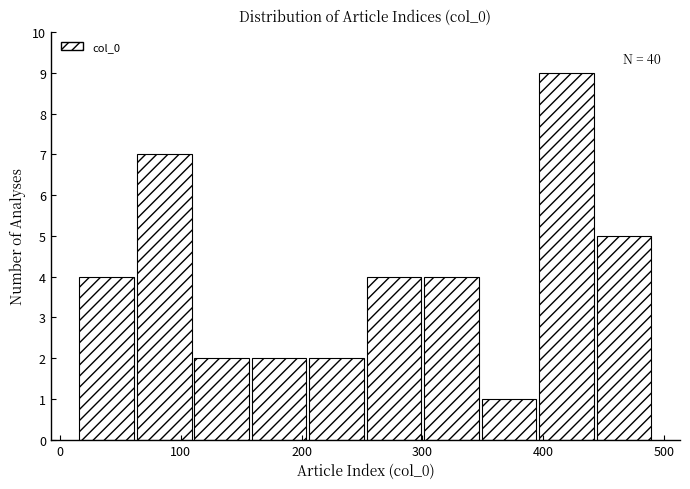

Which range on the x-axis has the tallest bar?

400 to 440